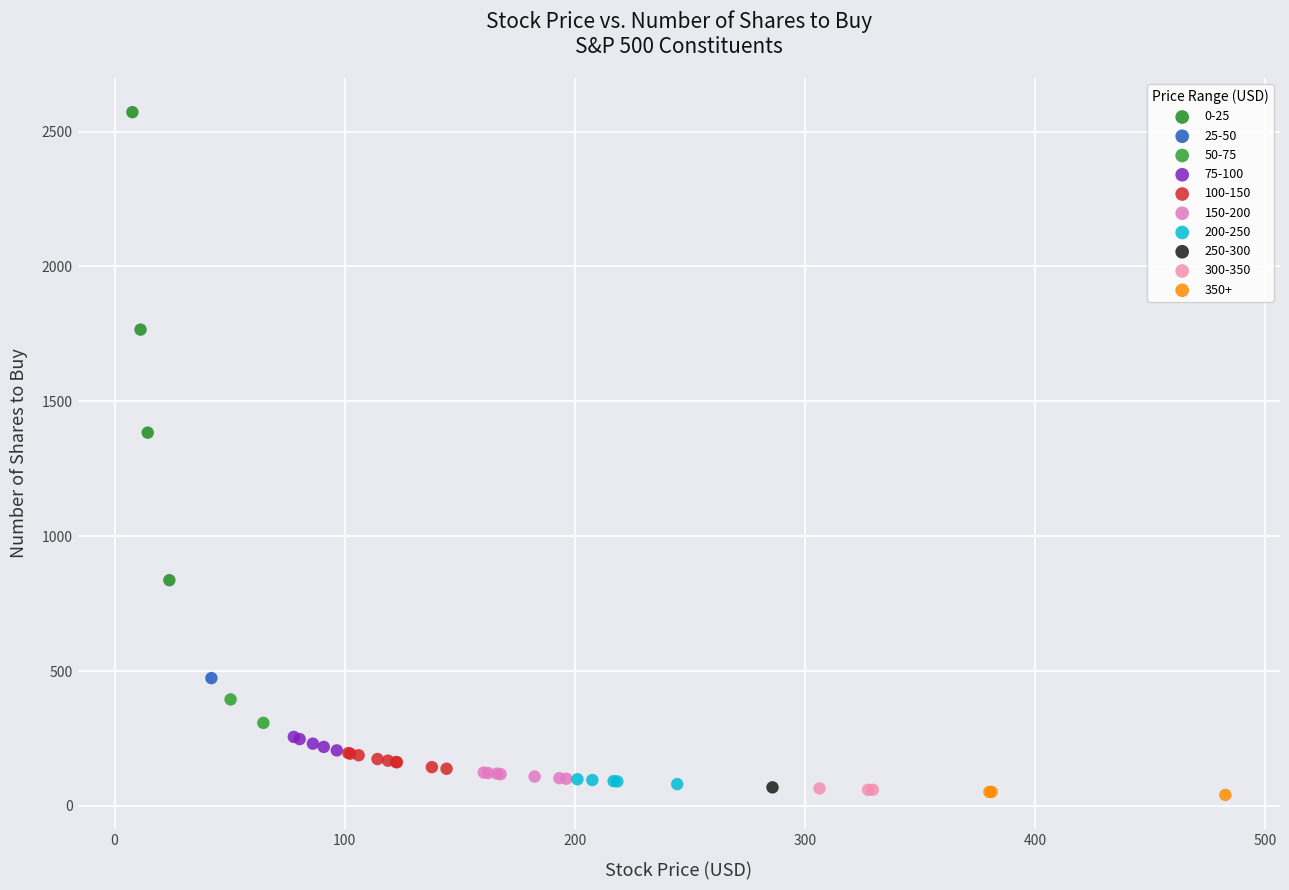

Which series contains the highest Y value?

0-25